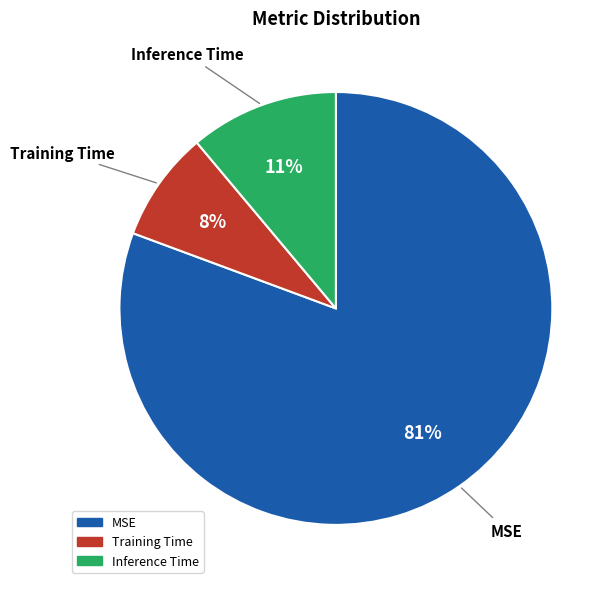

Do Inference Time and MSE together represent more than half of the pie?

Yes